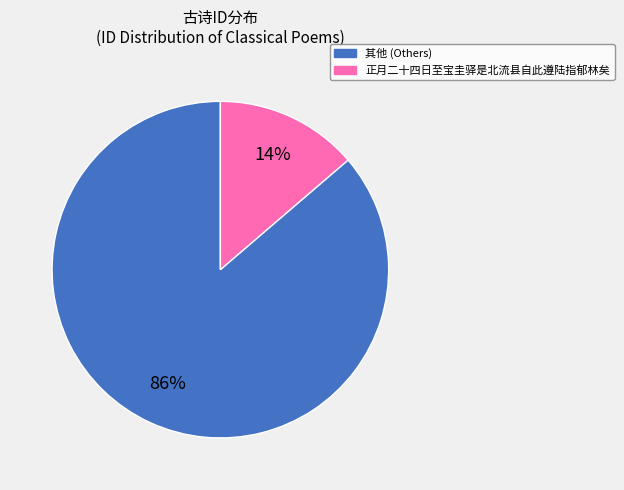

Does any single category account for the majority?

Yes